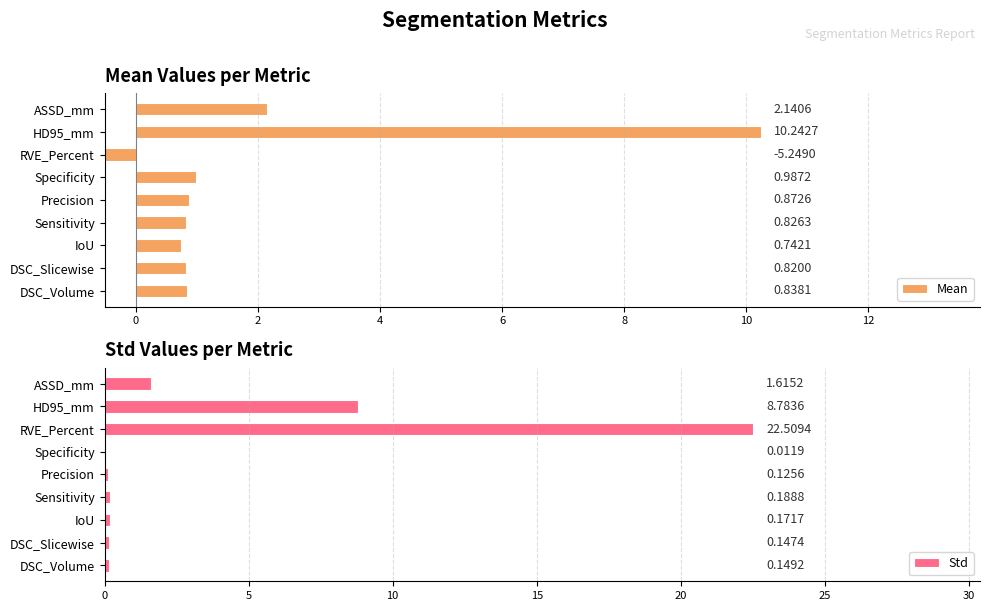

What is the sum of the Std values at ASSD_mm and IoU?

1.8